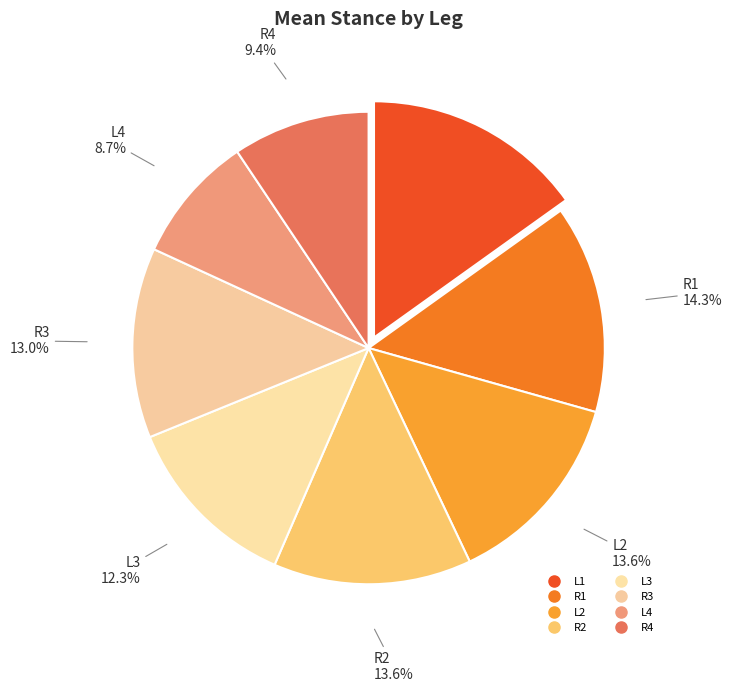

Is it true that L3 is 27% of the pie?

False